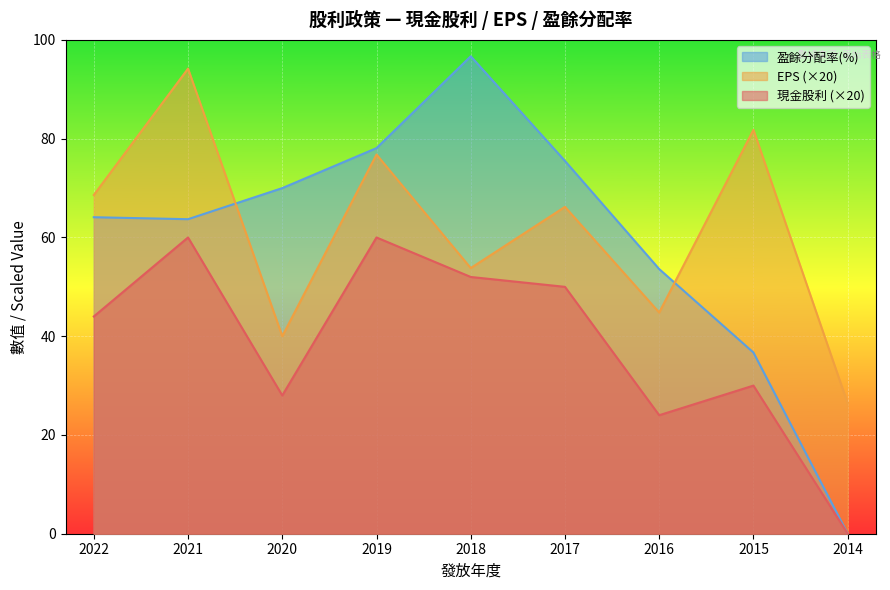

Which category has the lowest value across all series?

2014